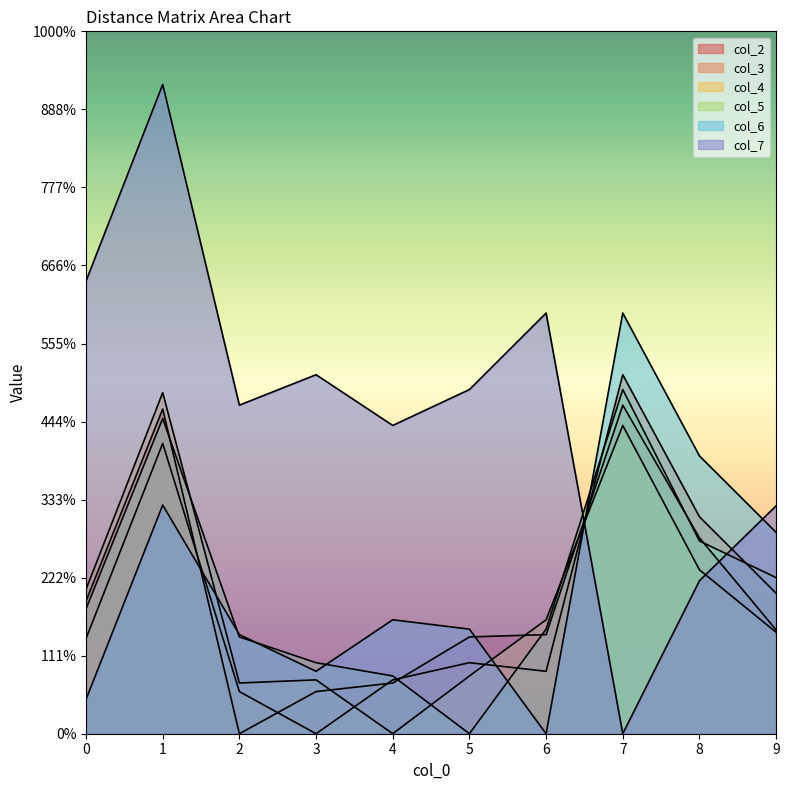

Between which two adjacent categories do col_4 and col_6 first intersect?

1 and 2